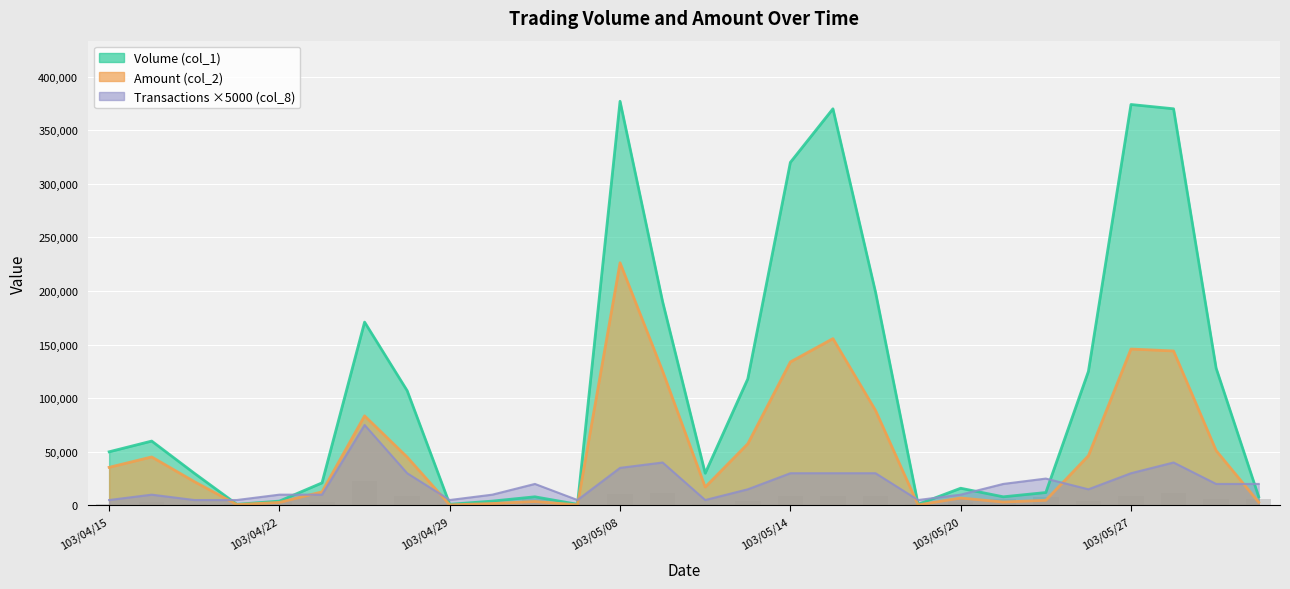

What is the sum of all Volume (col_1) values?

3104000